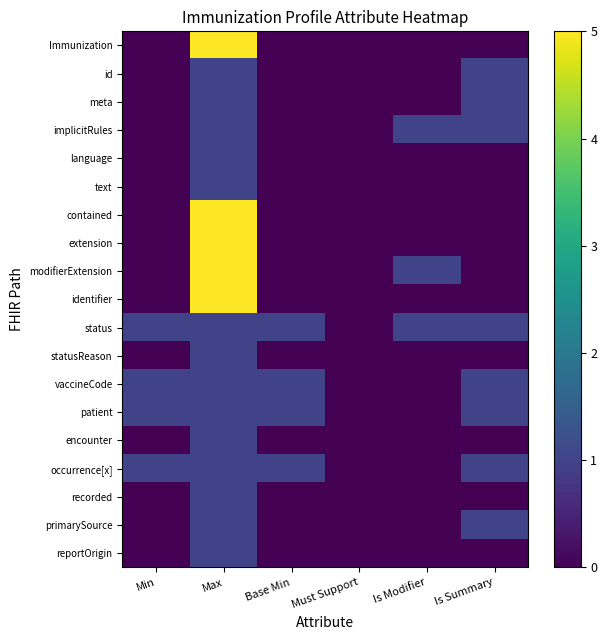

At how many categories does at least one series exceed 4?

1